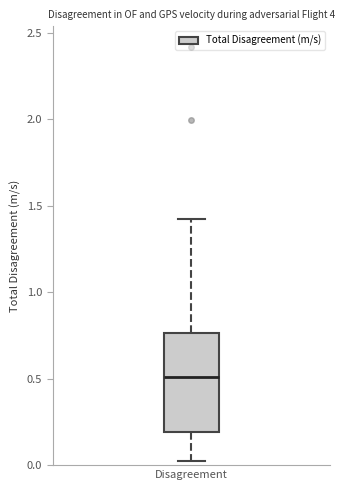

Where does the median line of the box for Disagreement sit on the y-axis? The values are not printed on the chart, so give them approximately, as read against the axis.

0.50